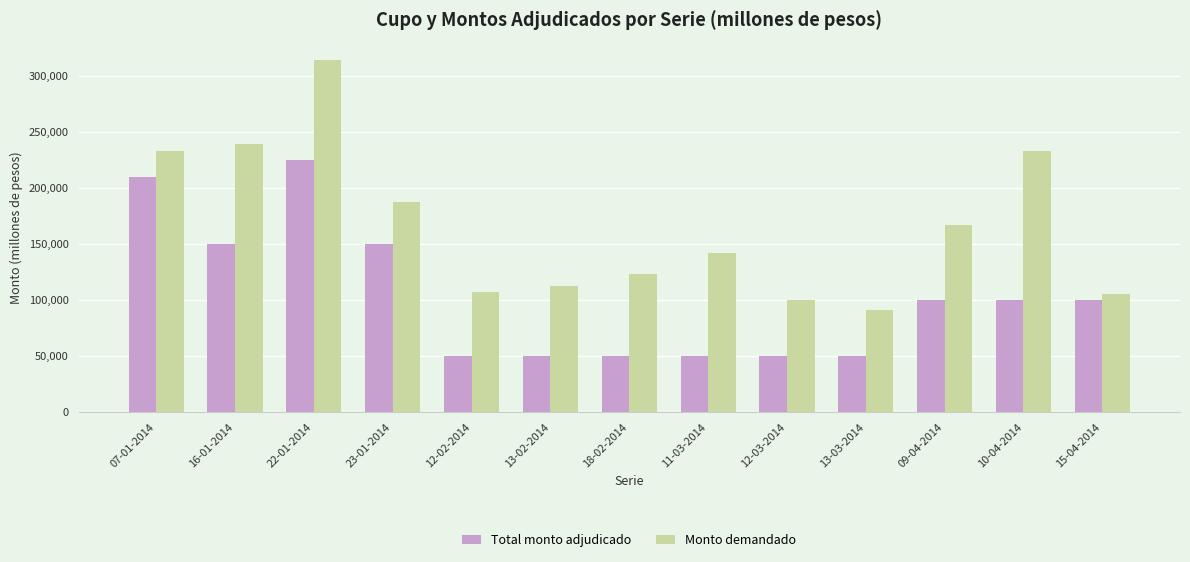

At which label does Total monto adjudicado reach its peak?

22-01-2014